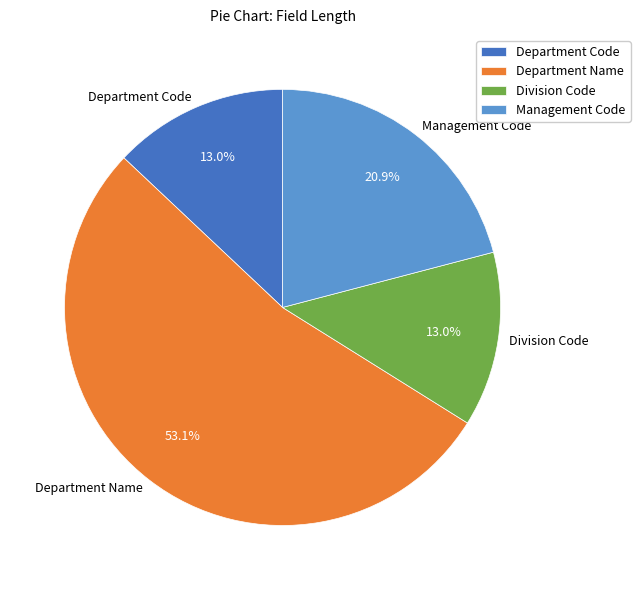

Combined, what portion of the pie is Division Code and Management Code?

33.9%